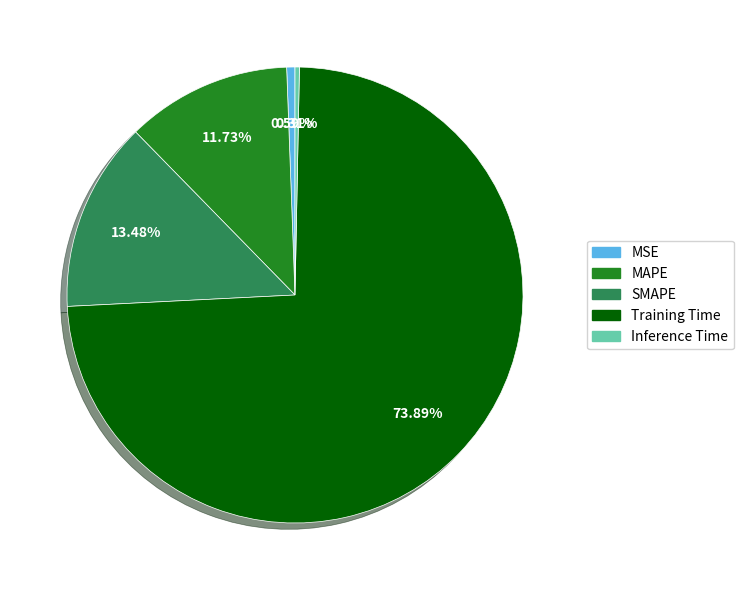

Which slice represents more than half of the pie?

Training Time